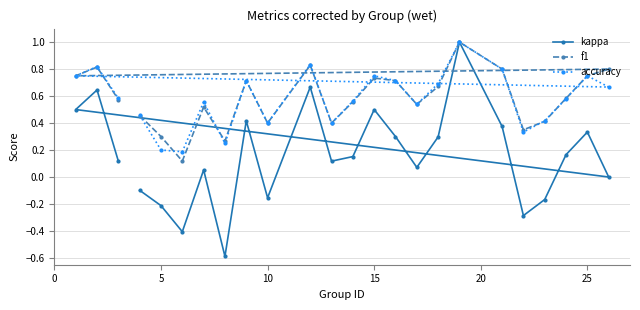

Which series has the widest spread of values?

kappa